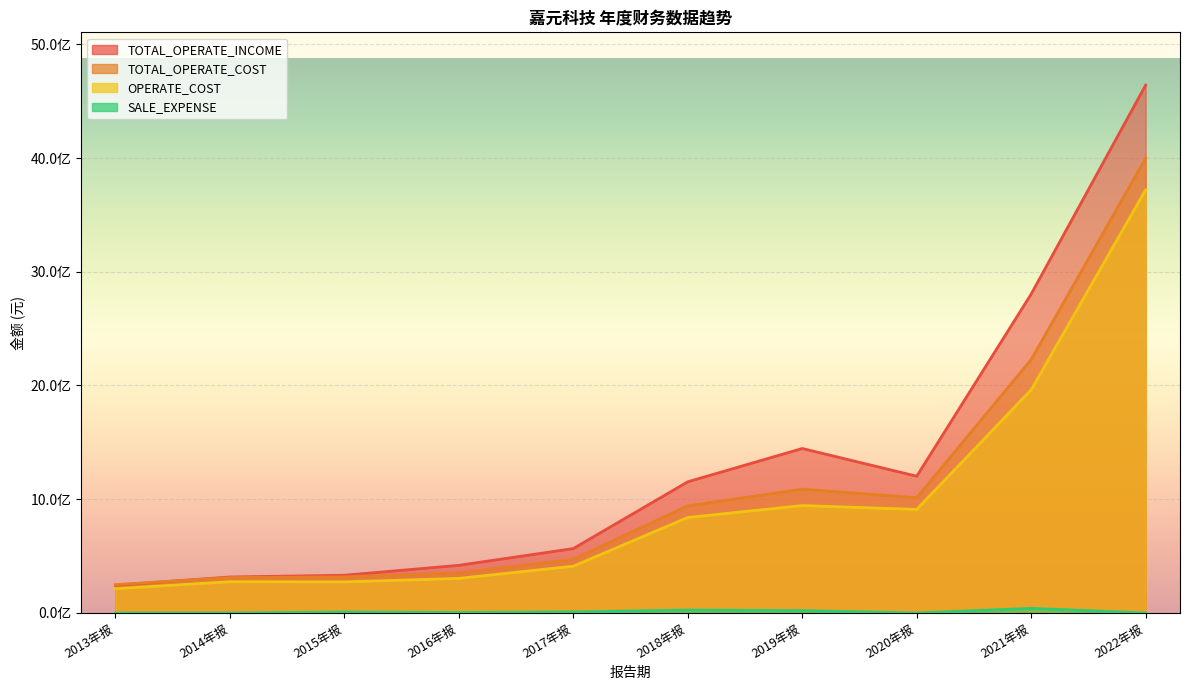

What value does the TOTAL_OPERATE_COST series have at 2020年报?

1013098911.6